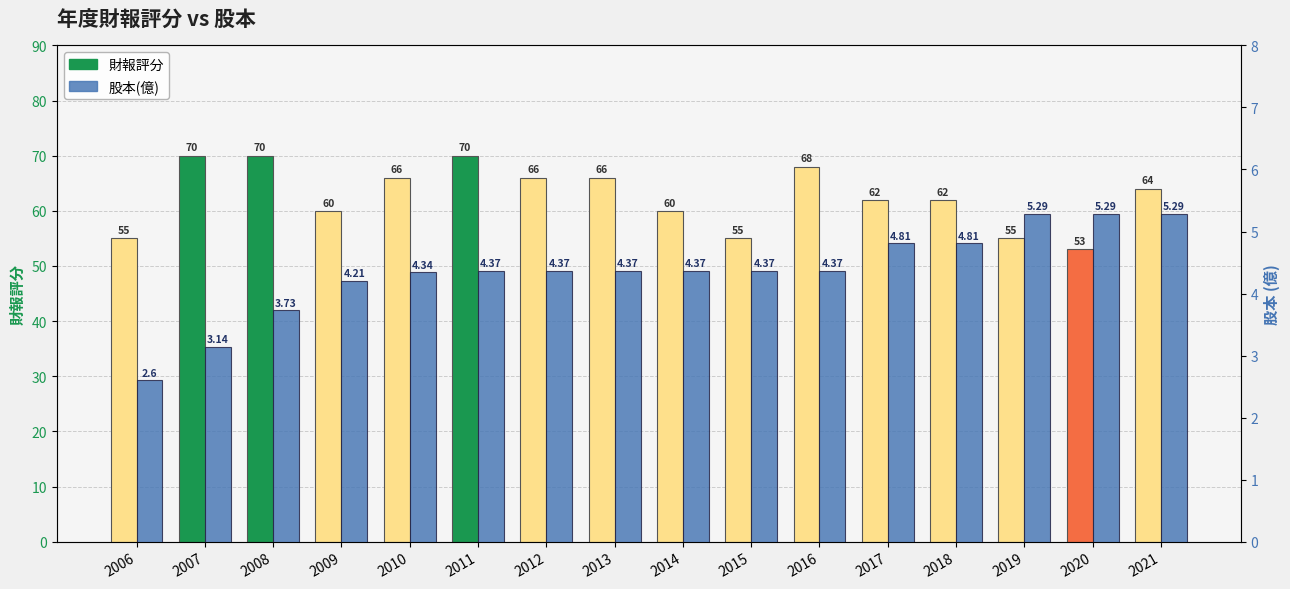

What are all the series names shown in the legend?

財報評分, 股本(億)